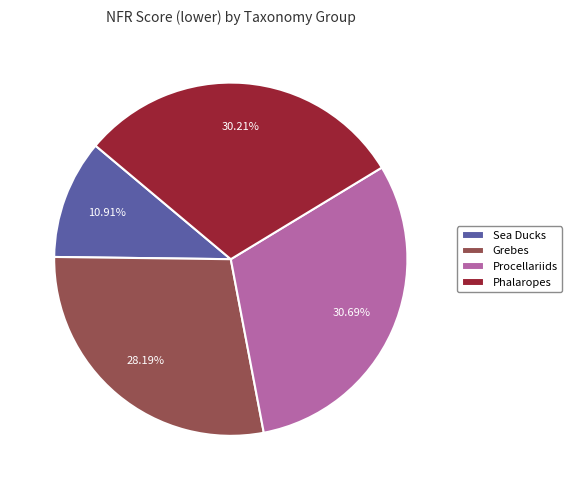

Does any single category account for the majority?

No